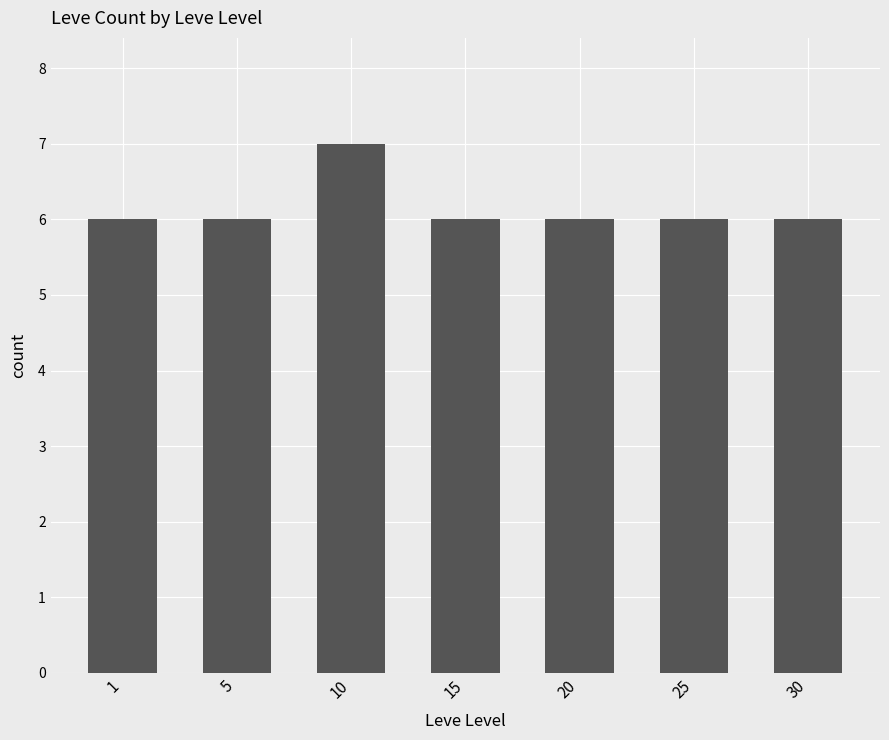

True or false: the data shows 2 at 15.

False